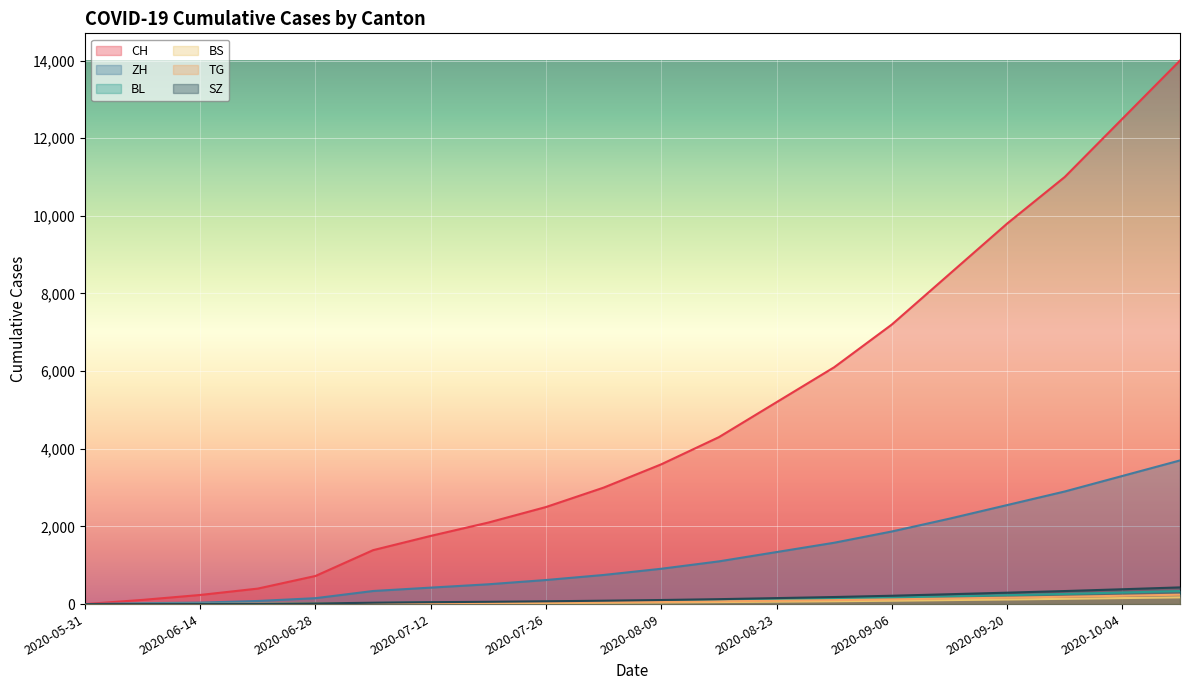

How many positive values does the TG series have?

18